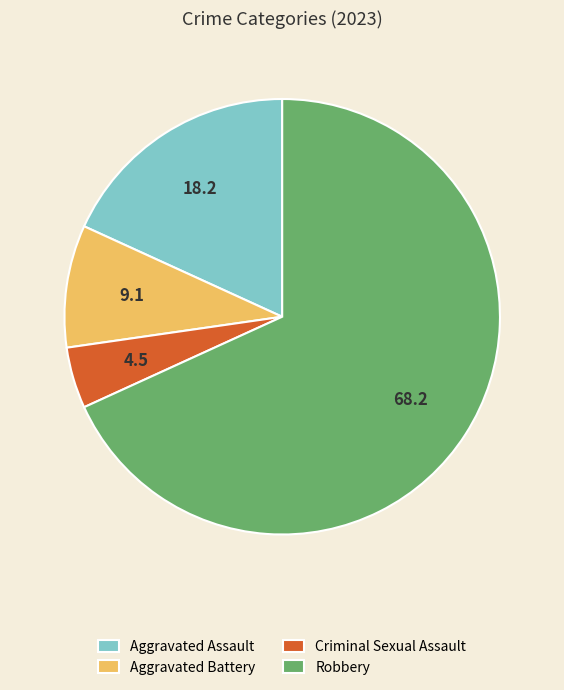

Combined, do Aggravated Battery and Robbery account for over 50%?

Yes